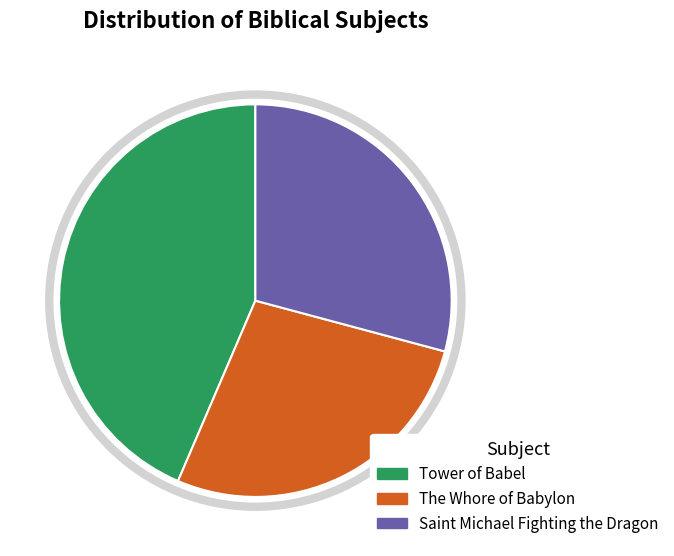

Rank the categories by value from lowest to highest.

The Whore of Babylon, Saint Michael Fighting the Dragon, Tower of Babel